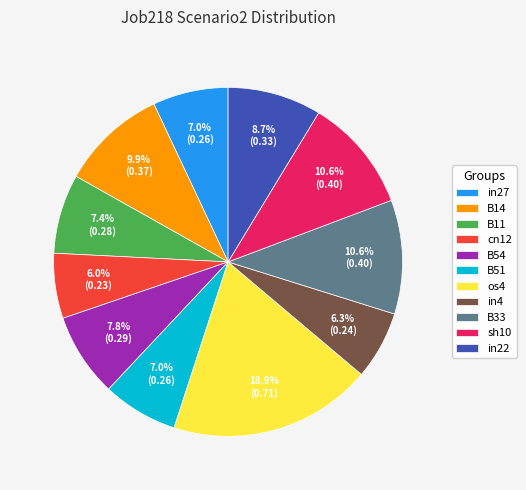

To the nearest percent, what is the difference between the B14 and in22 slice percentages?

1%